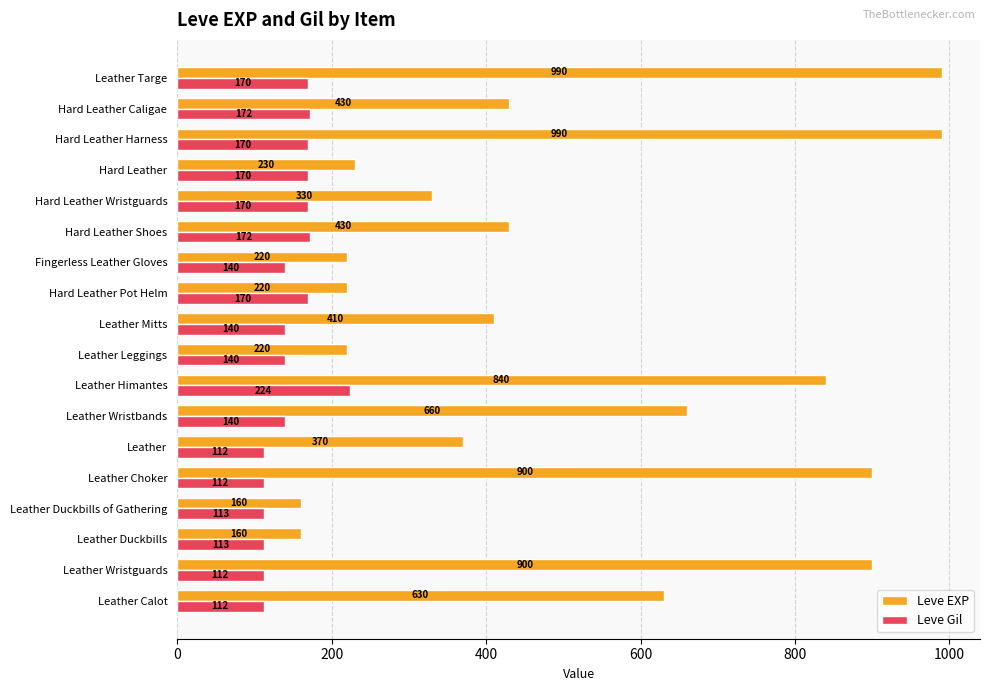

Rank the series at Leather Wristguards from highest to lowest value.

Leve EXP, Leve Gil